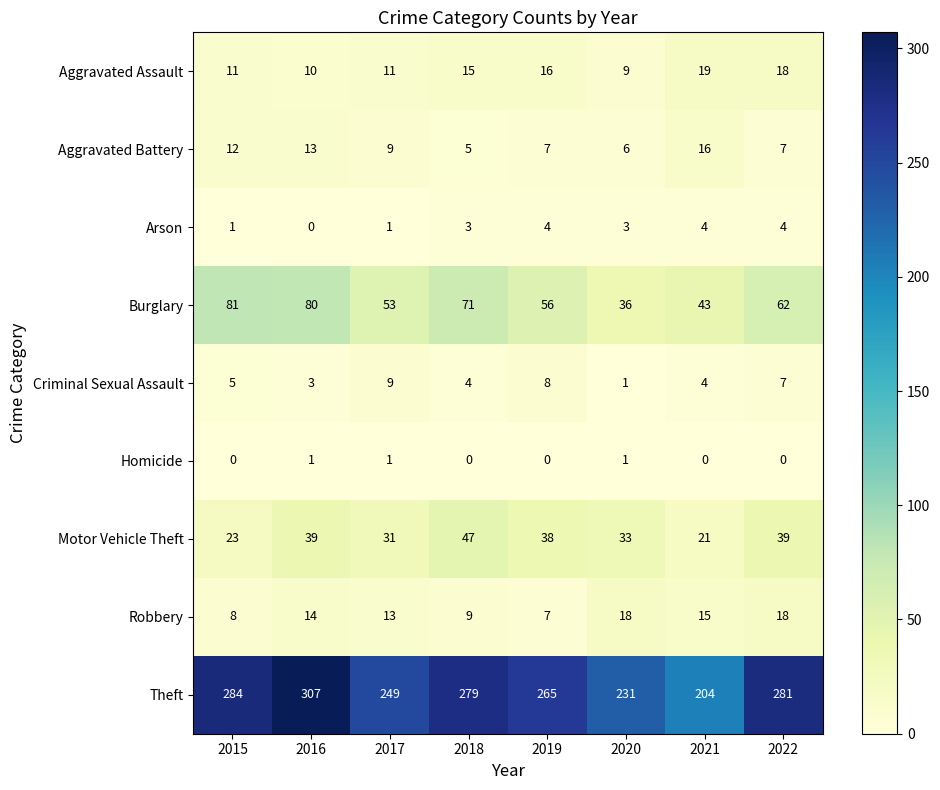

Which series has the widest spread of values?

Theft